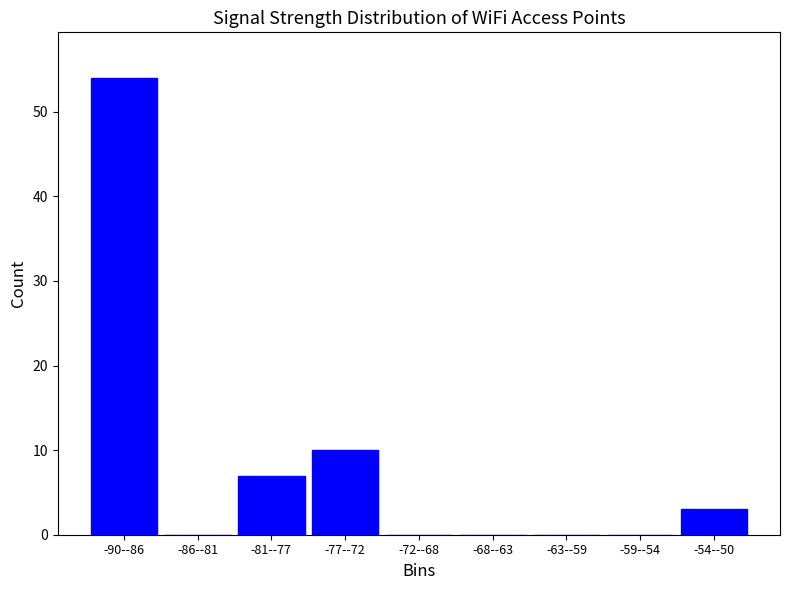

Reading right to left, list all the values displayed in this chart.

-54--50=3	-59--54=0	-63--59=0	-68--63=0	-72--68=0	-77--72=10	-81--77=7	-86--81=0	-90--86=54